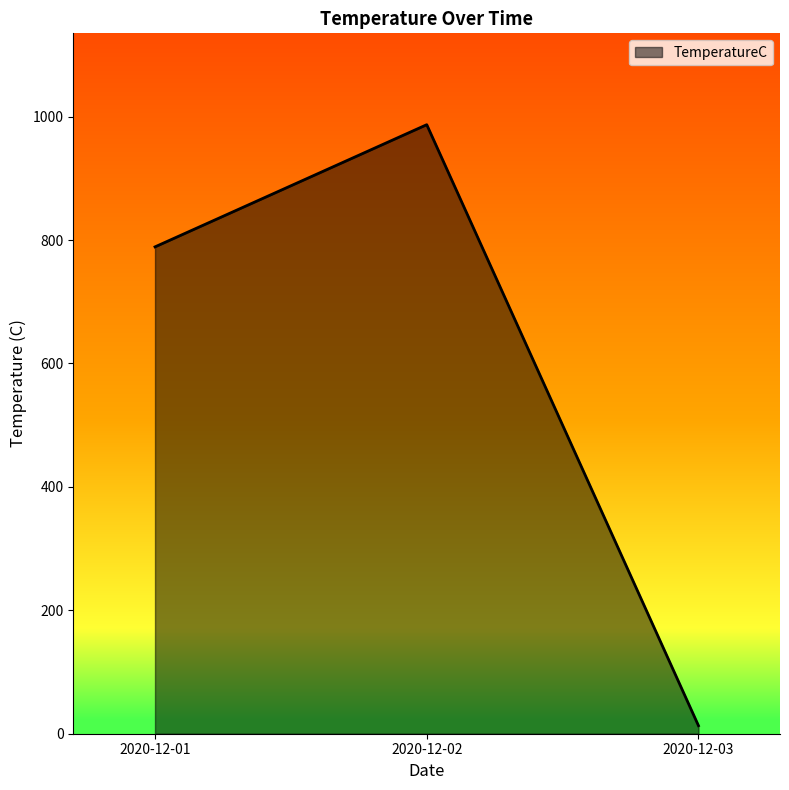

The value at 2020-12-02 is 415. True or false?

False